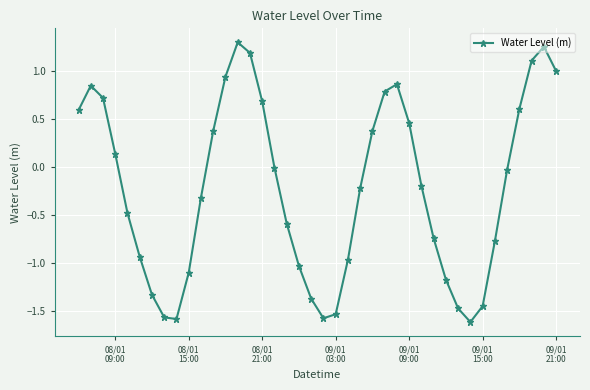

What is the value of the 32nd point from the left?

-1.5